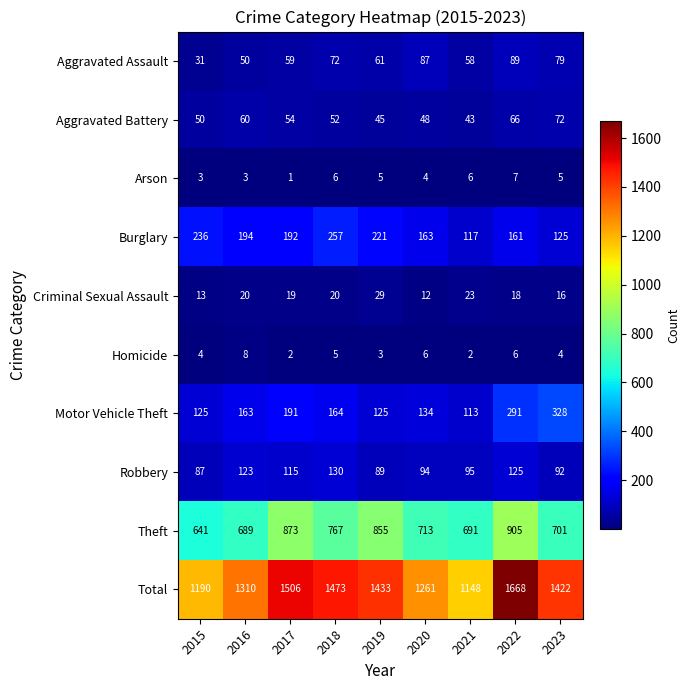

What is the total value across all series at 2021?

2296